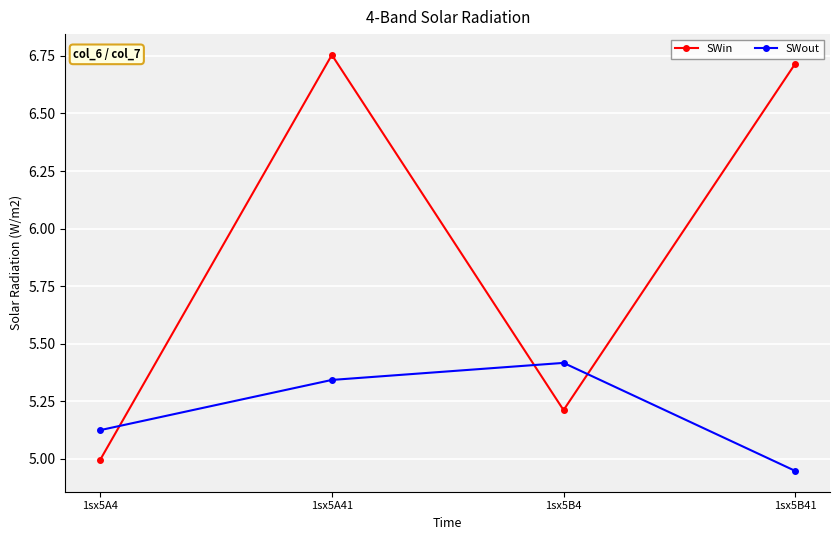

What is the sum of all SWout values?

20.8